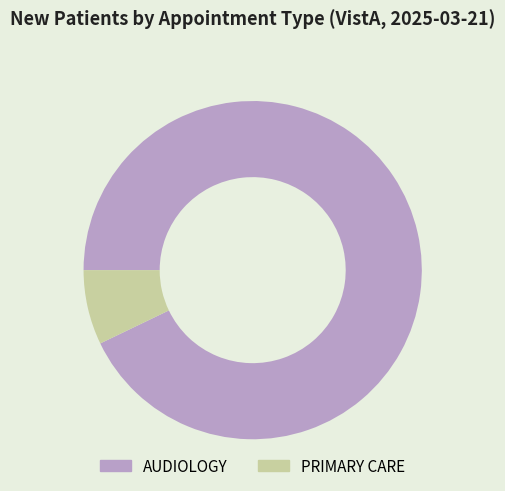

Does any single category account for the majority?

Yes